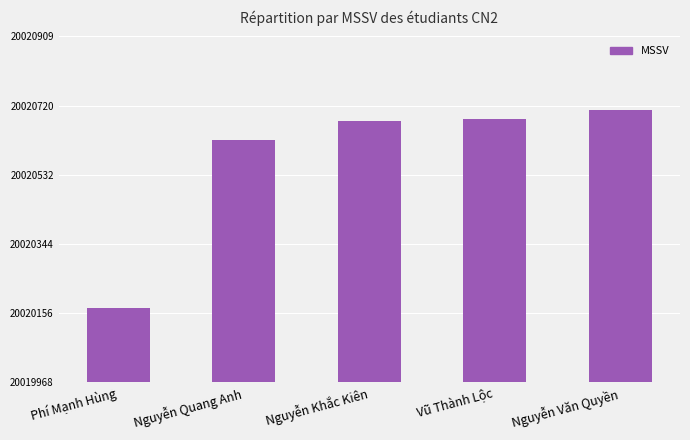

What is the change in value from Vũ Thành Lộc to Nguyễn Văn Quyền?

+25